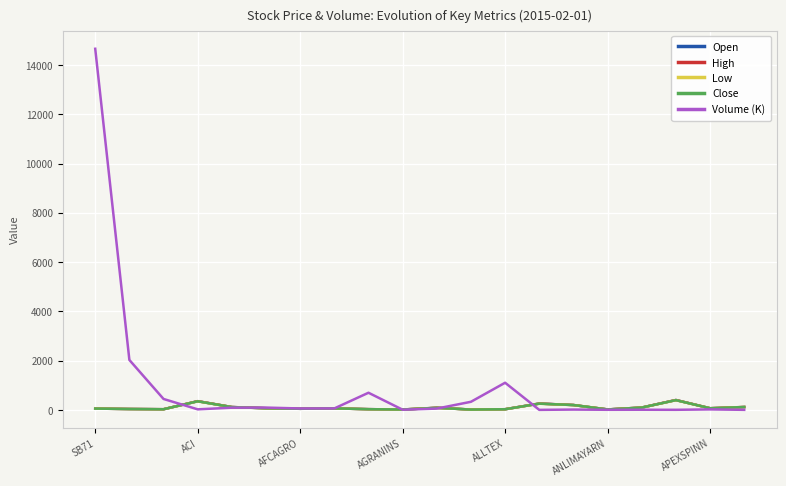

What is the maximum value for High?

403.0